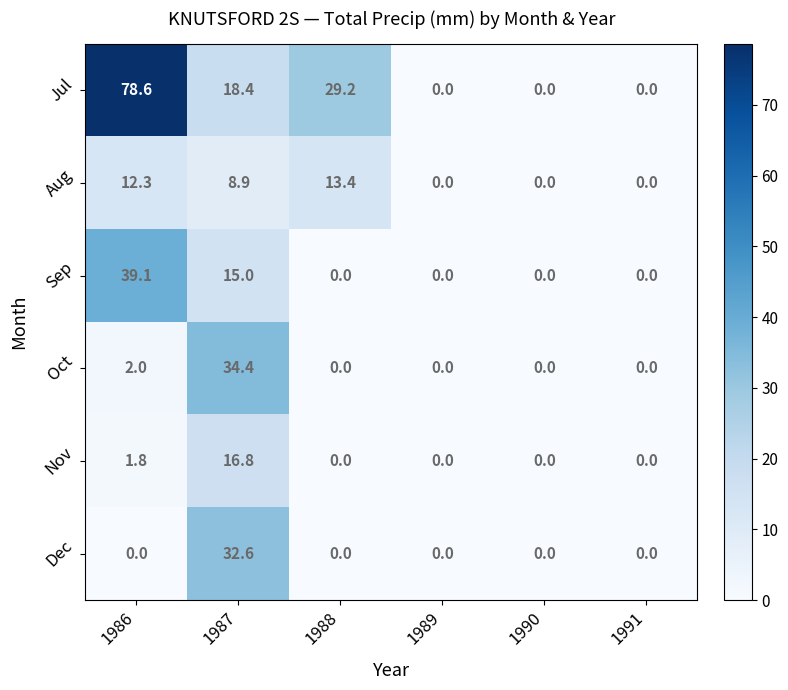

How many data points does each series have?

6